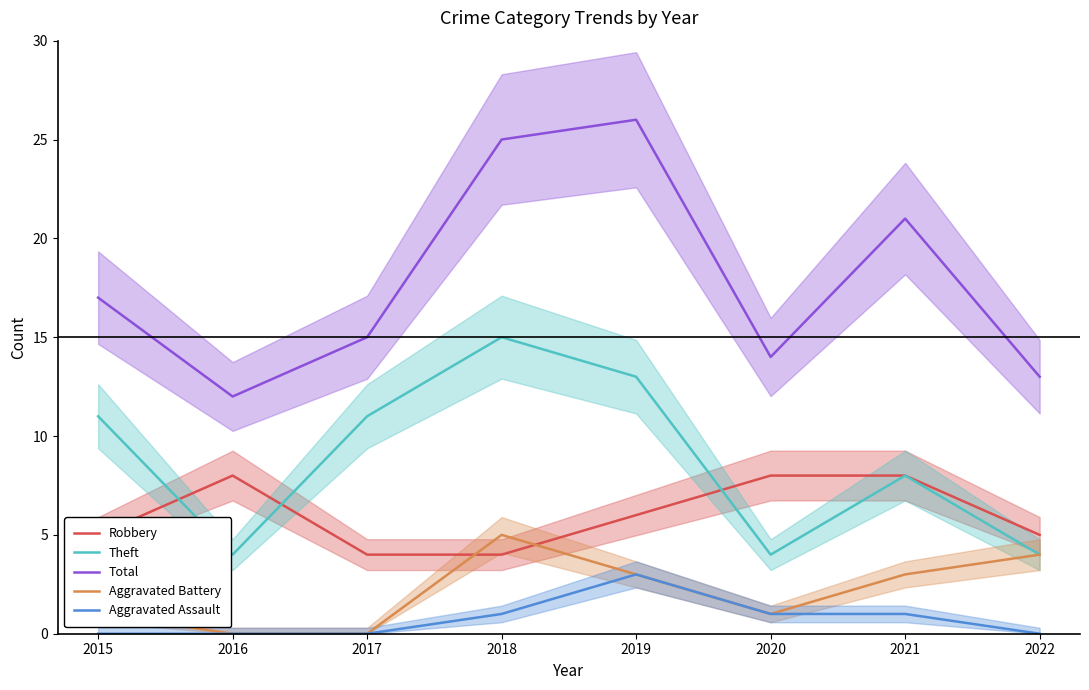

Between 2015 and 2021, which is larger?

2021